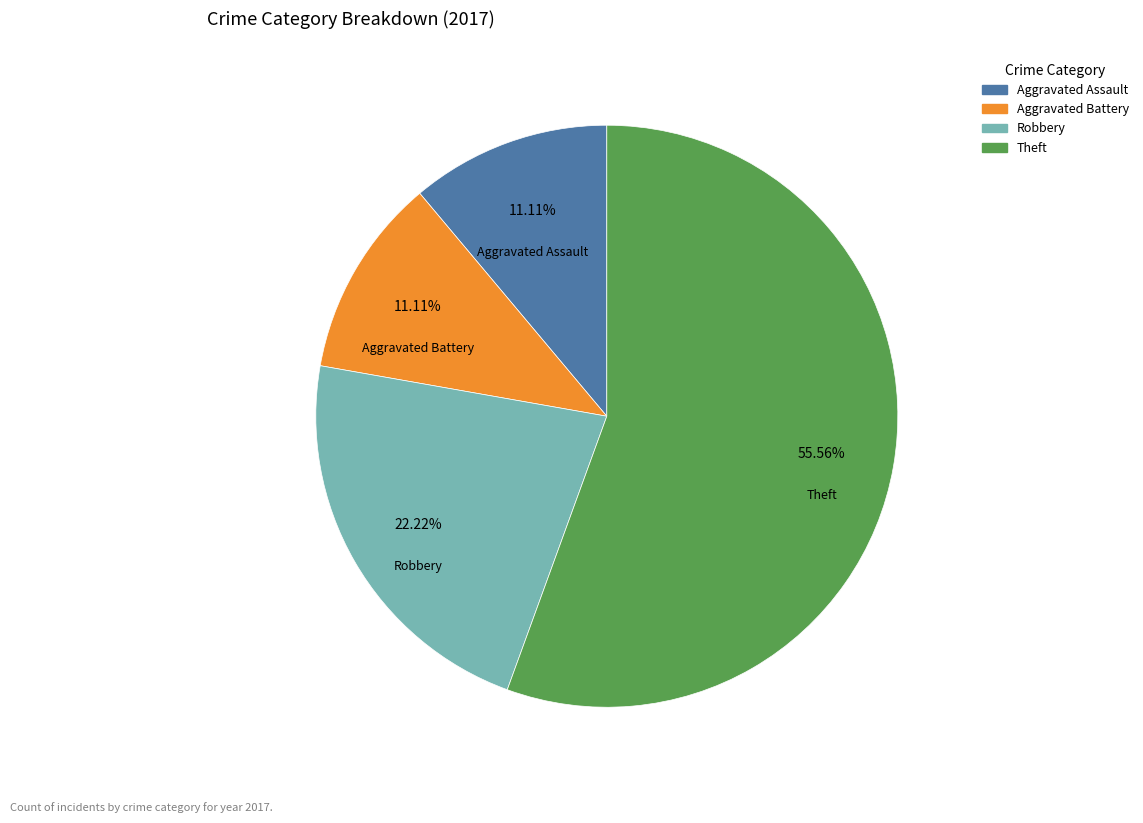

Is there any slice that represents more than half of the pie?

Yes